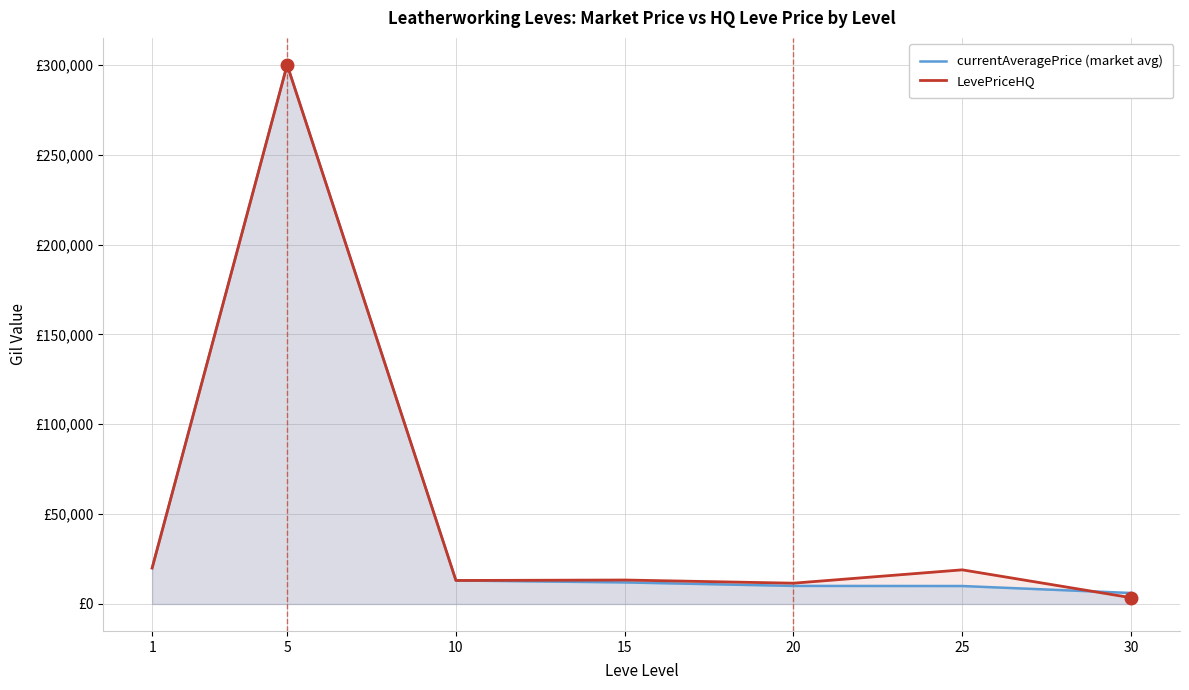

Which series has the largest range (max minus min)?

LevePriceHQ